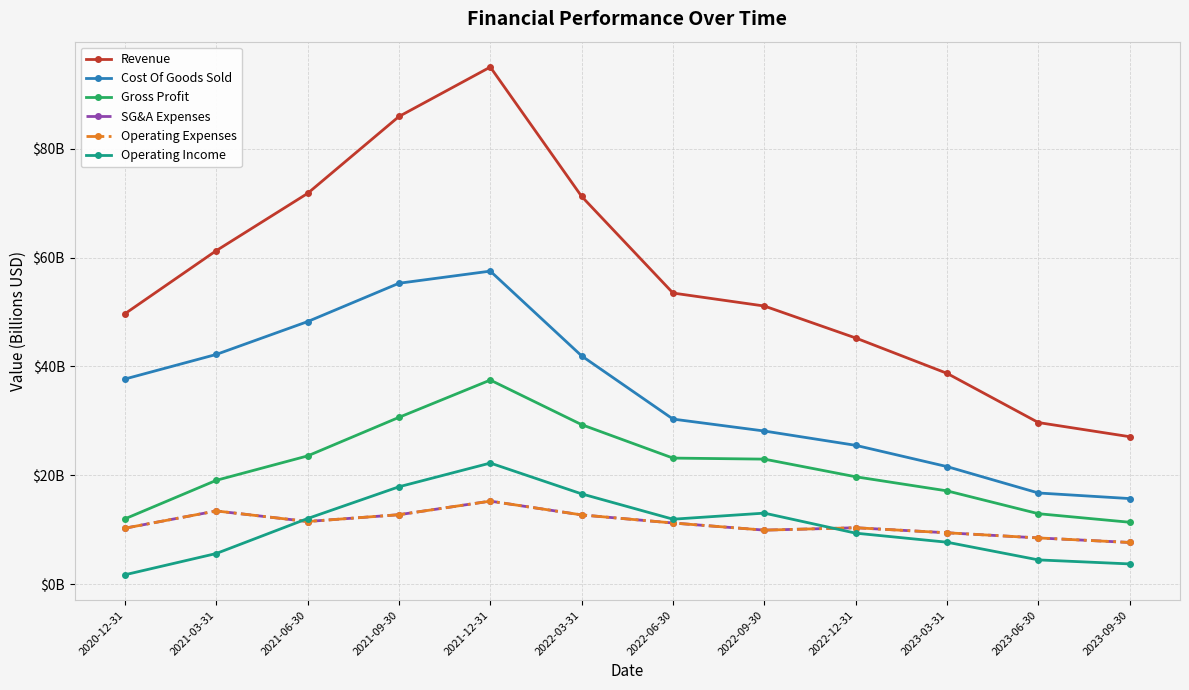

What is the difference between the Gross Profit values at 2022-09-30 and 2020-12-31?

11.0